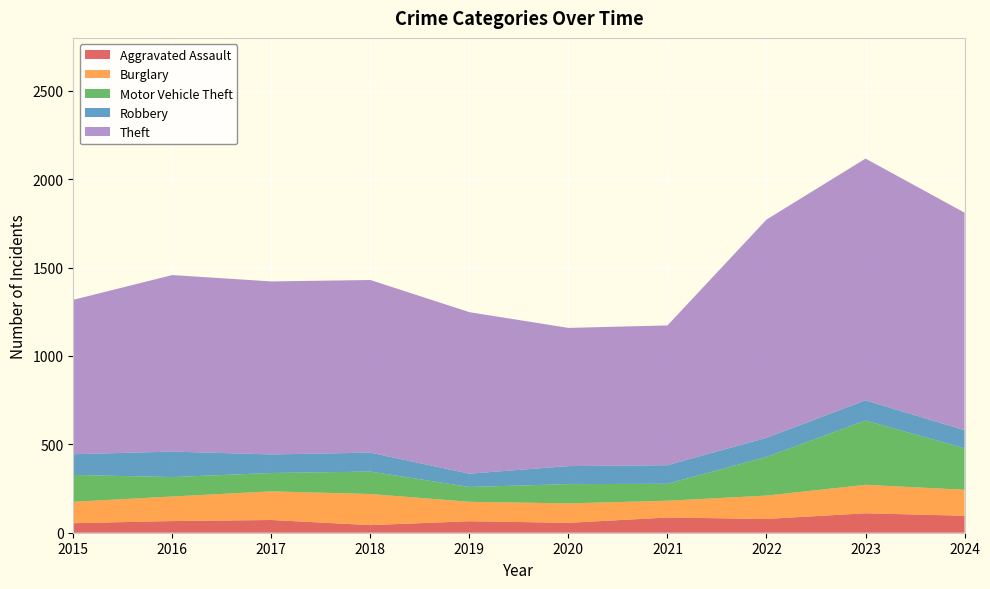

Reading right to left, what are all the values shown in this chart?

Aggravated Assault: 2024=96	2023=110	2022=78	2021=86	2020=56	2019=65	2018=43	2017=72	2016=66	2015=54
Burglary: 2024=147	2023=161	2022=132	2021=95	2020=110	2019=110	2018=176	2017=162	2016=139	2015=121
Motor Vehicle Theft: 2024=235	2023=364	2022=219	2021=96	2020=109	2019=84	2018=127	2017=104	2016=110	2015=152
Robbery: 2024=102	2023=114	2022=108	2021=105	2020=102	2019=75	2018=107	2017=105	2016=144	2015=117
Theft: 2024=1231	2023=1368	2022=1235	2021=791	2020=782	2019=914	2018=977	2017=979	2016=999	2015=874